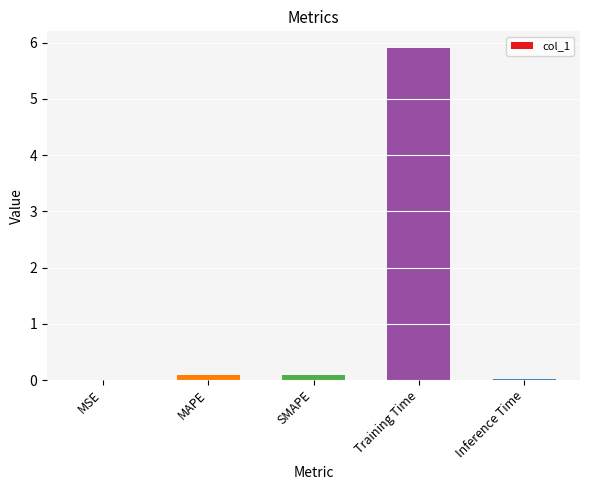

True or false: the data shows 0.0 at MSE.

True